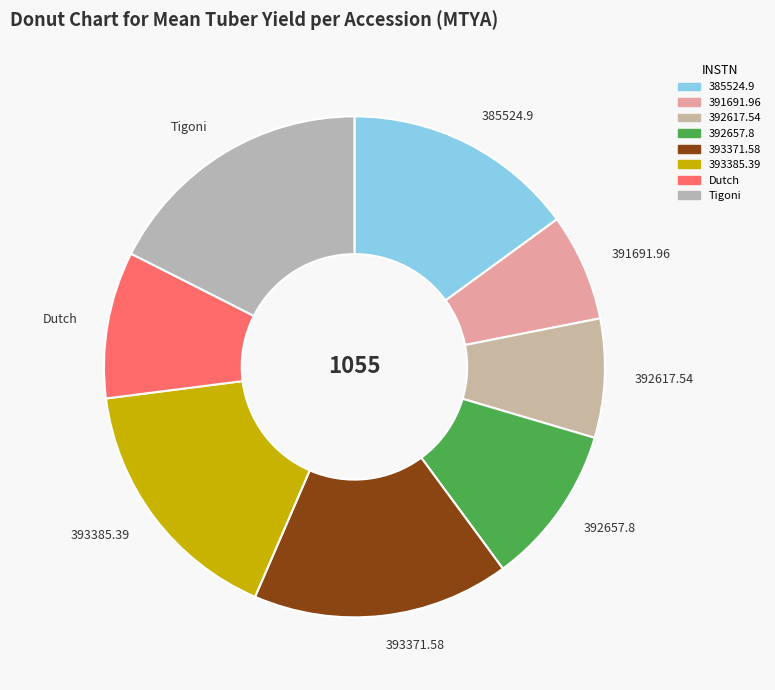

Which category has the biggest portion of the pie?

Tigoni